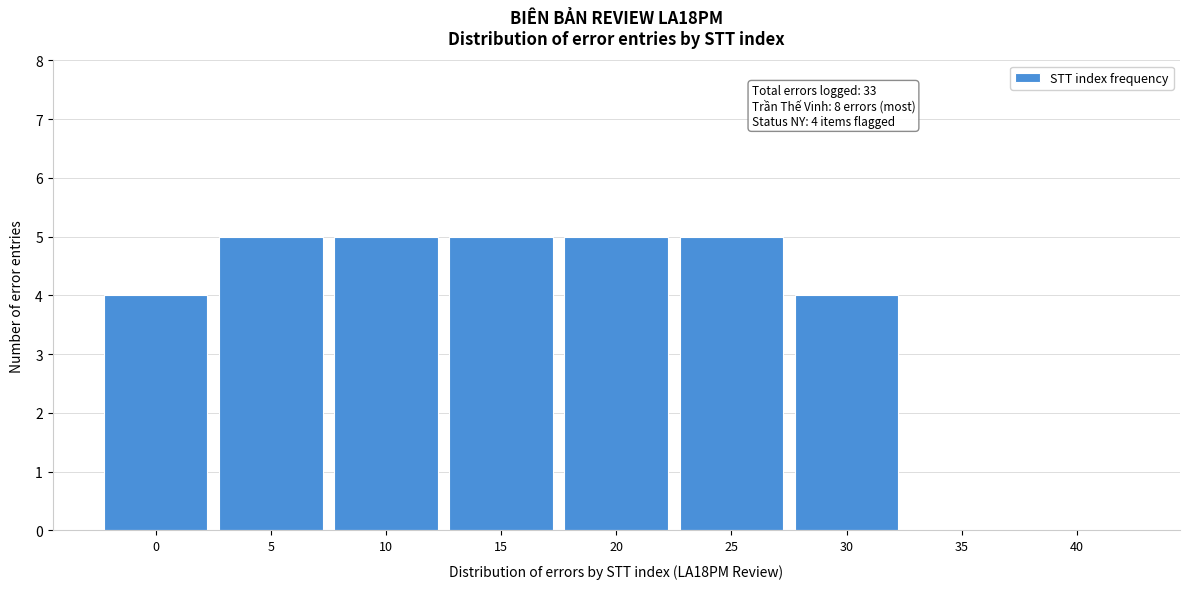

Reading left to right, transcribe all the data shown in this chart.

0=4	5=5	10=5	15=5	20=5	25=5	30=4	35=0	40=0